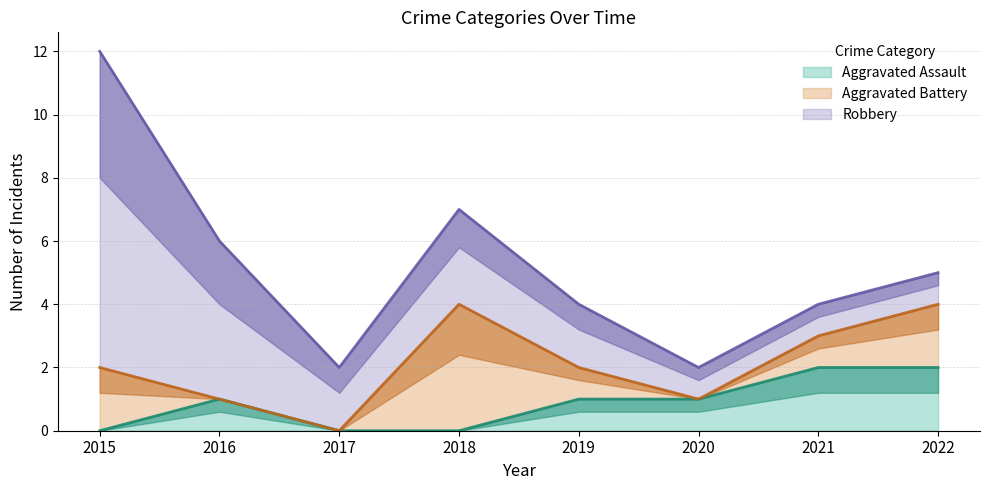

Rank the series by their average value, from highest to lowest.

Robbery, Aggravated Battery, Aggravated Assault